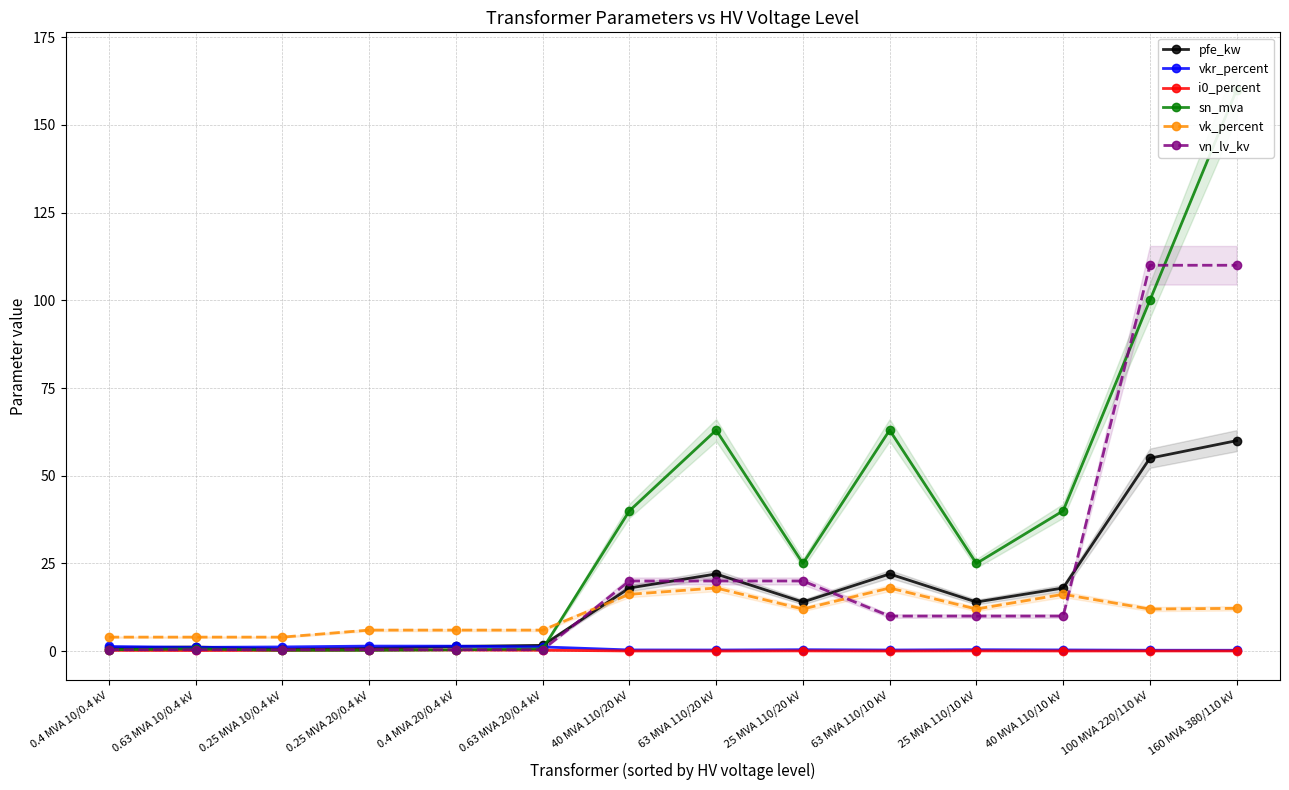

Between 0.25 MVA 10/0.4 kV and 0.25 MVA 20/0.4 kV, which is larger?

0.25 MVA 20/0.4 kV